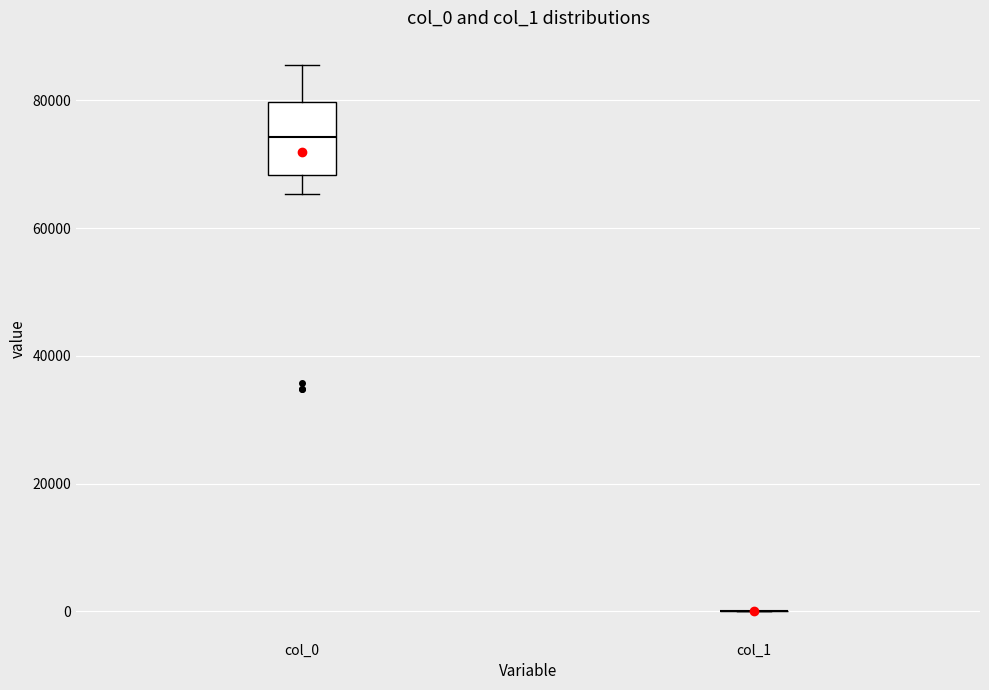

Reading left to right, transcribe this box plot: for each box, give where its median line is, the range the box spans, and where its two whiskers end, as read against the y-axis. The values are not printed on the chart, so give them approximately, as read against the axis.

col_0: median 74000, box 68000 to 80000, whiskers 66000 to 86000
col_1: box collapsed to a line at 0, whiskers 0 to 0